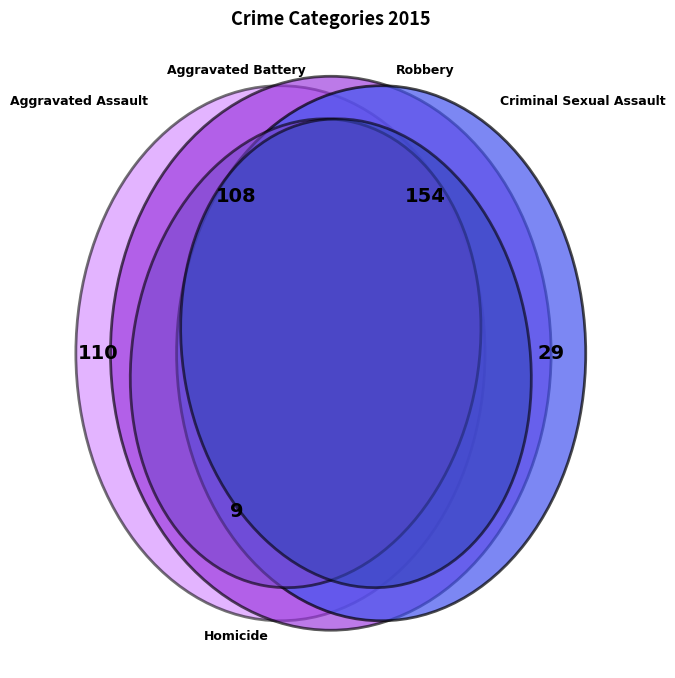

Combined, what portion of the pie is Homicide and Aggravated Battery?

28.5%